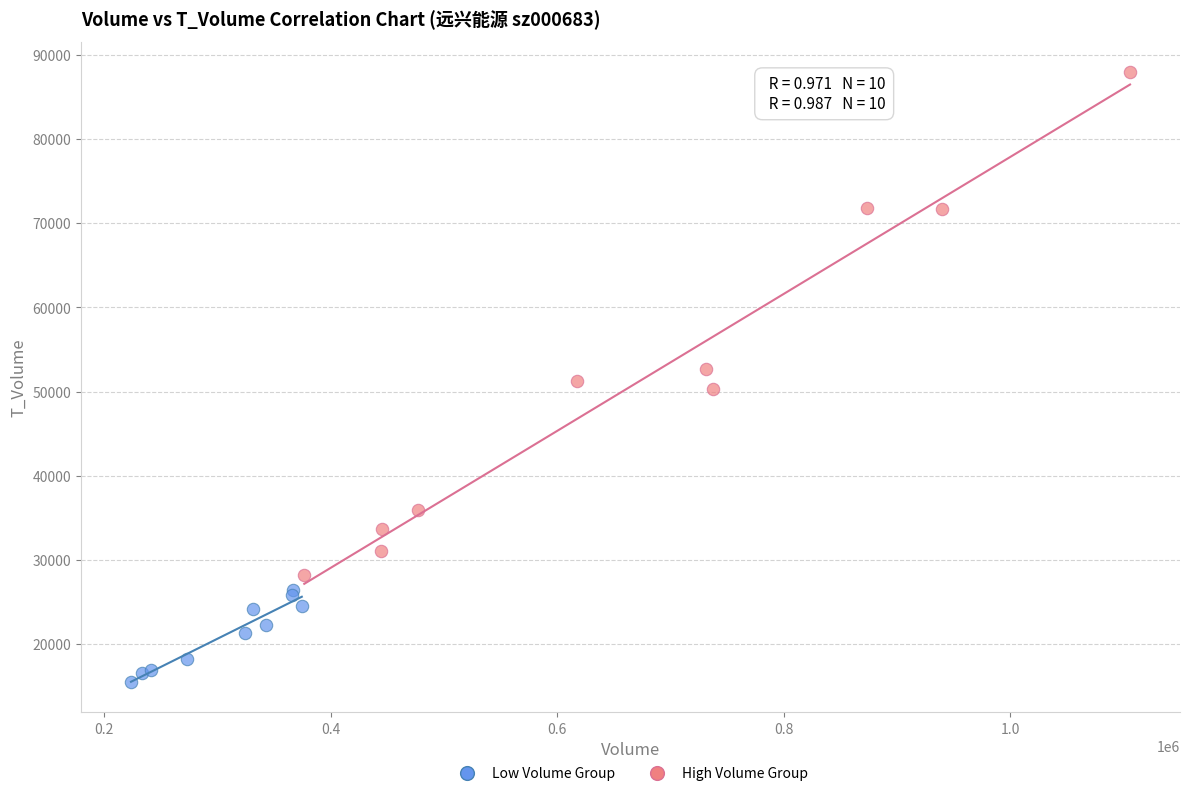

Which series contains the highest Y value?

High Volume Group